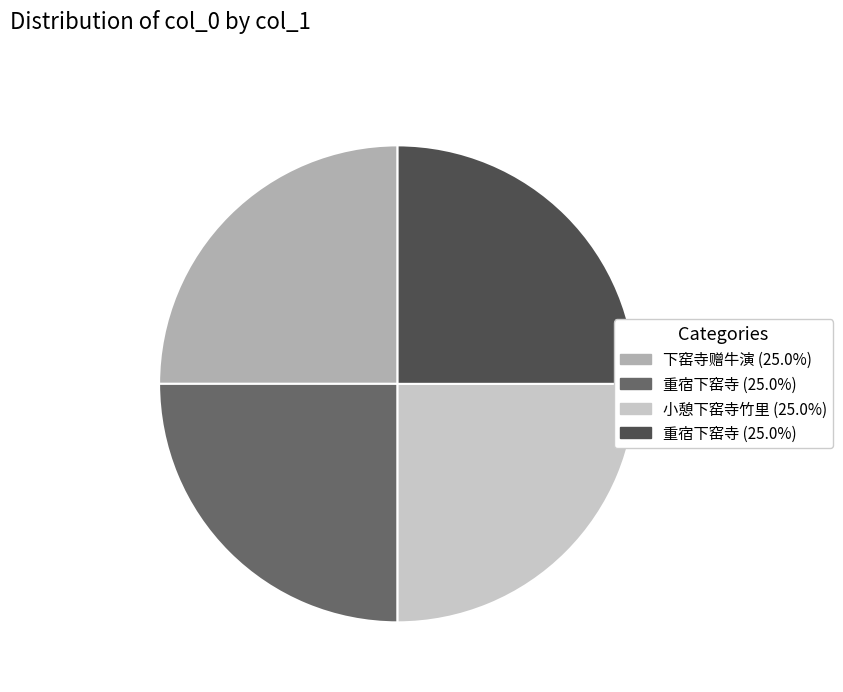

Is there any slice that represents more than half of the pie?

No